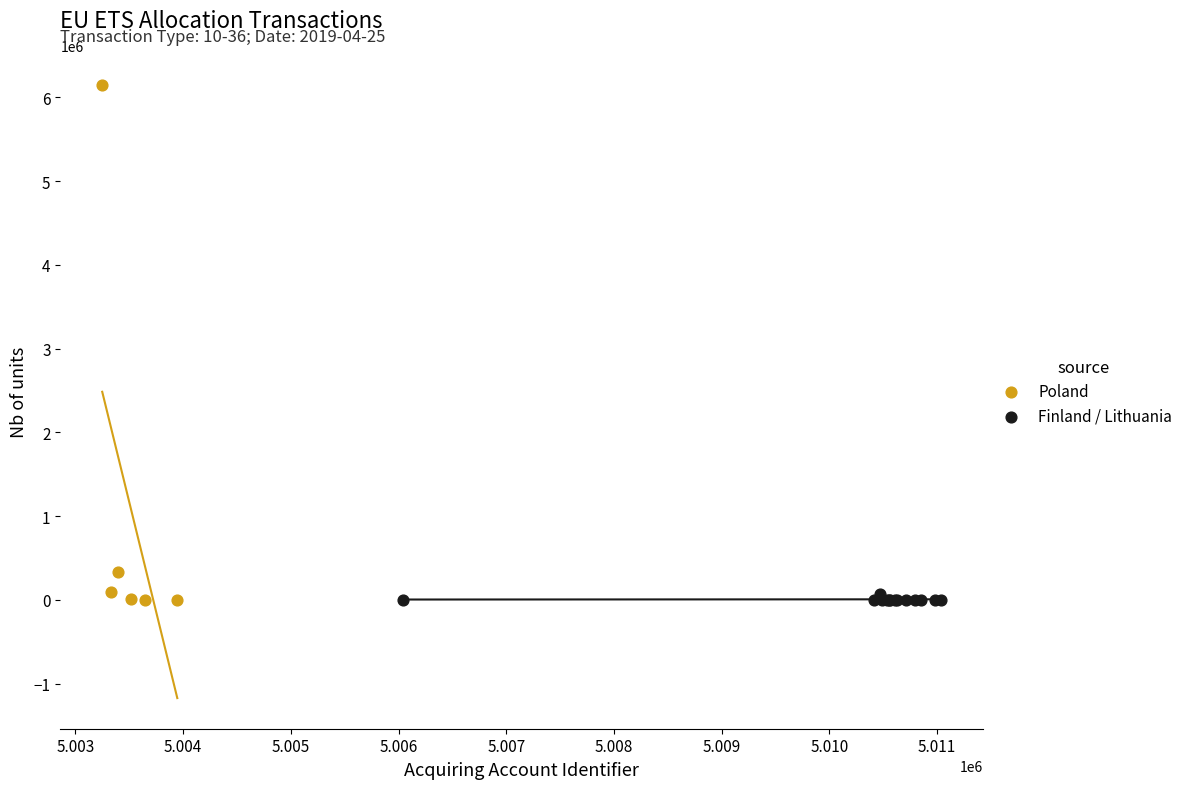

Which series has the widest spread of Y values?

Poland